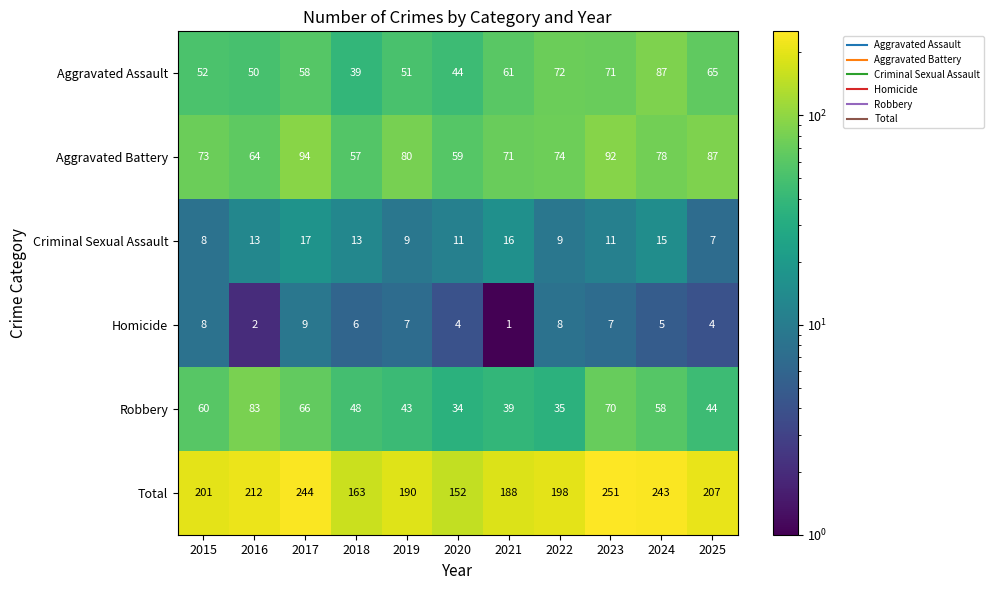

How many categories are shown in the chart?

11